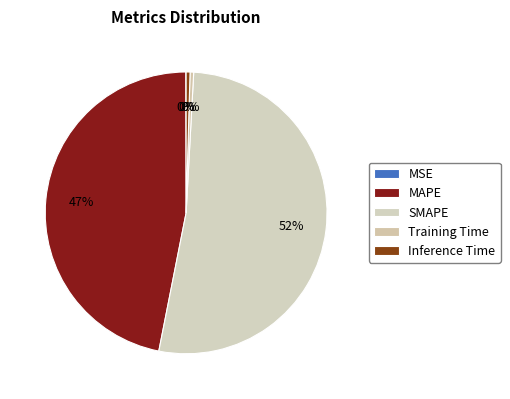

Which category has the biggest portion of the pie?

SMAPE